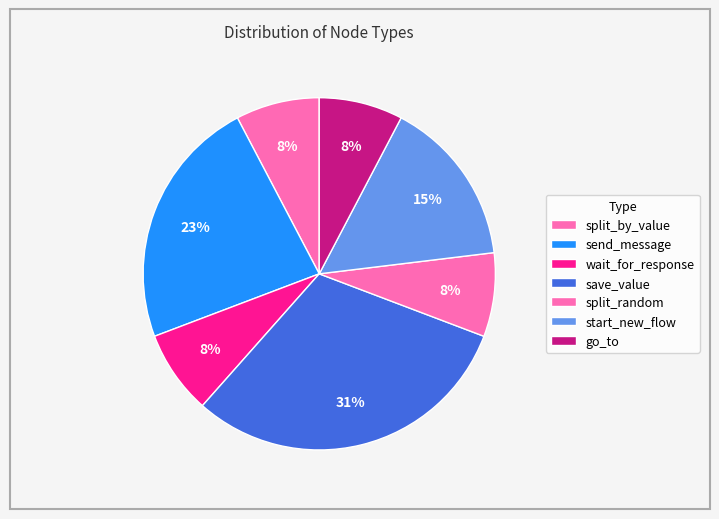

Count the number of slices in the pie.

7